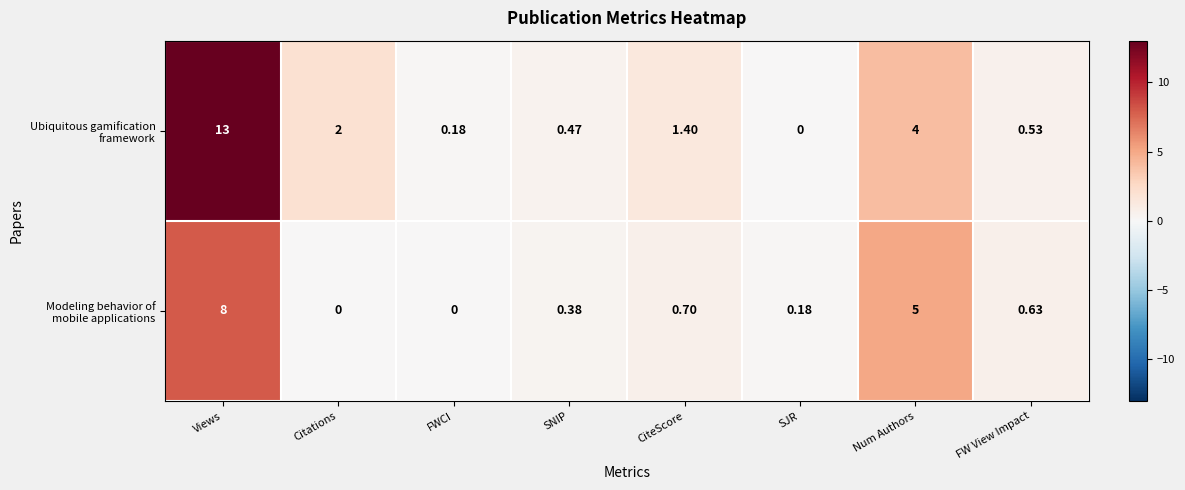

Which category has the highest value across all series?

Views